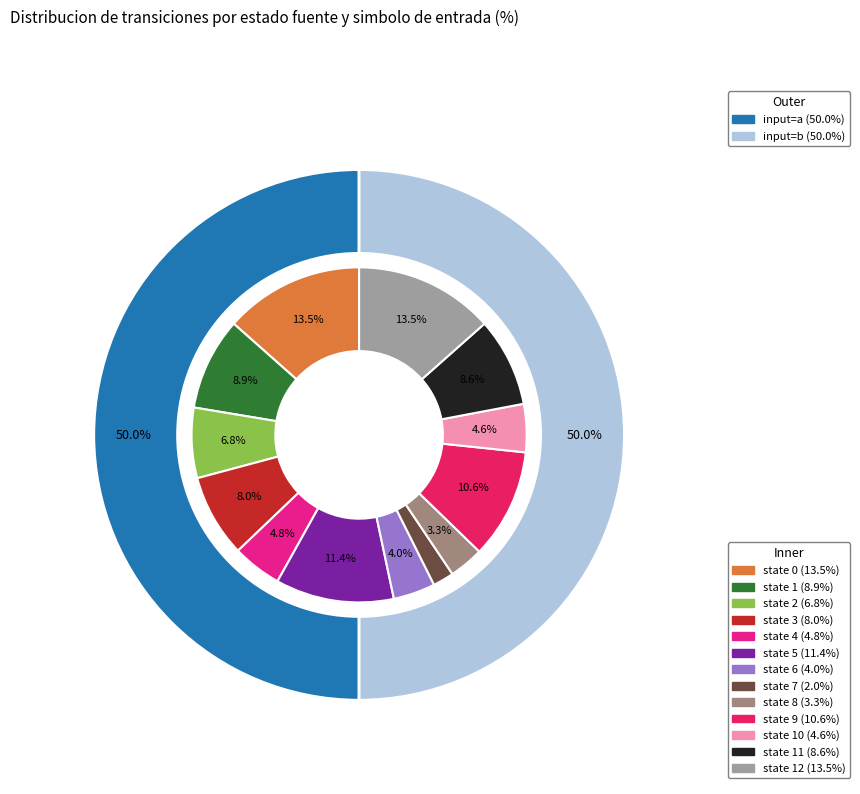

Which has a higher value, 10 or 8?

10